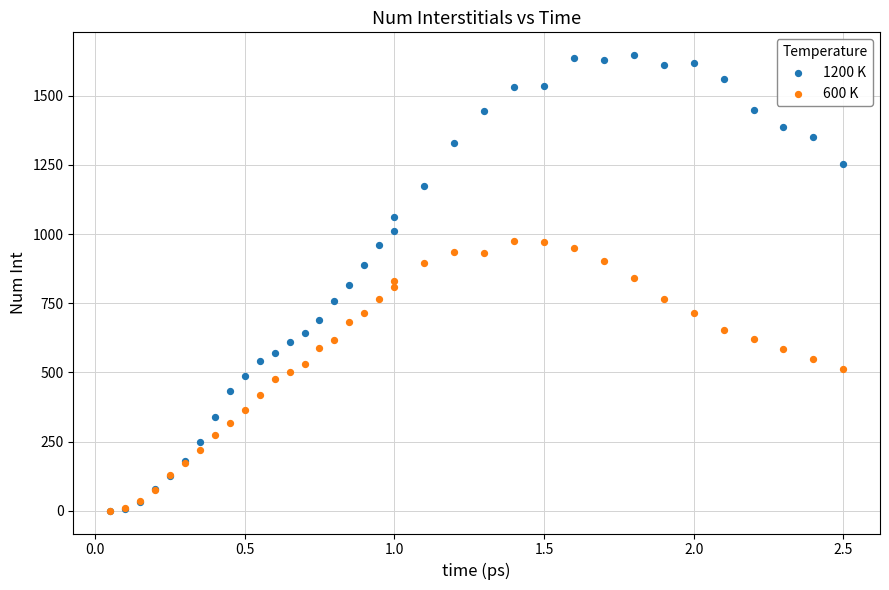

What are all the series names shown in the legend?

1200 K, 600 K